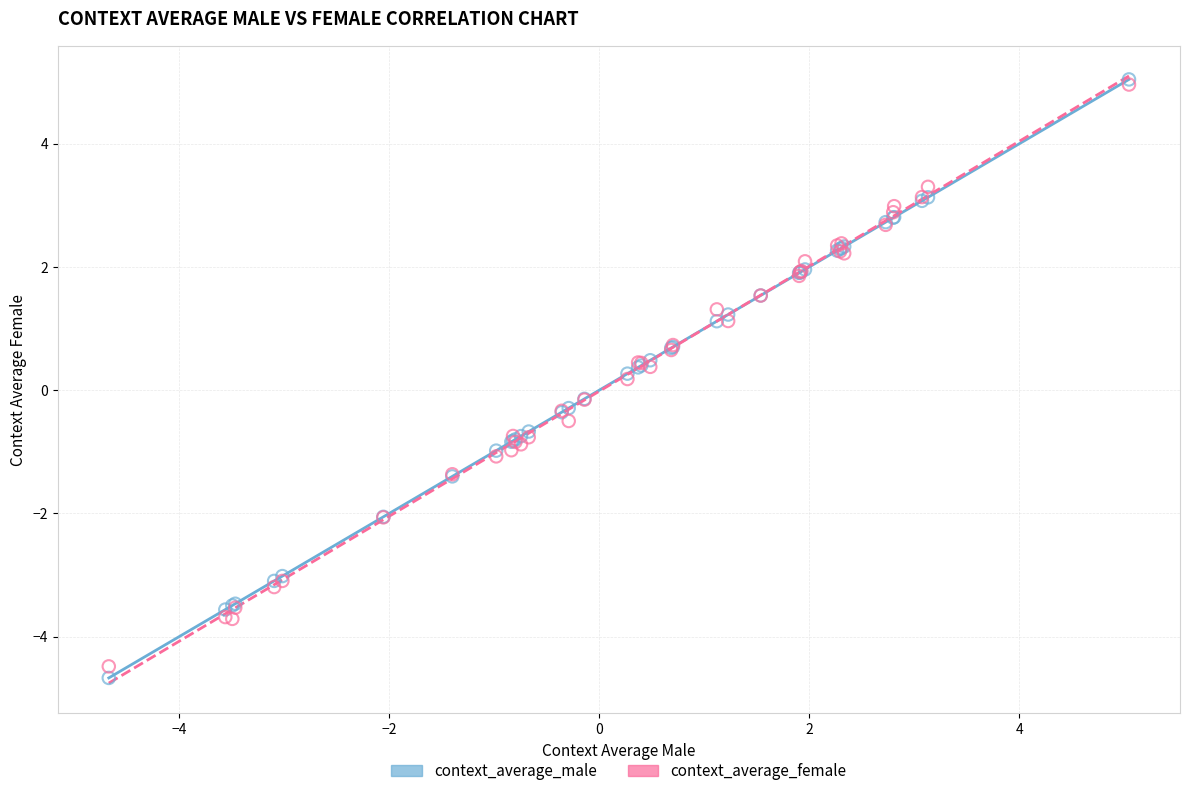

What are all the series names shown in the legend?

context_average_male, context_average_female